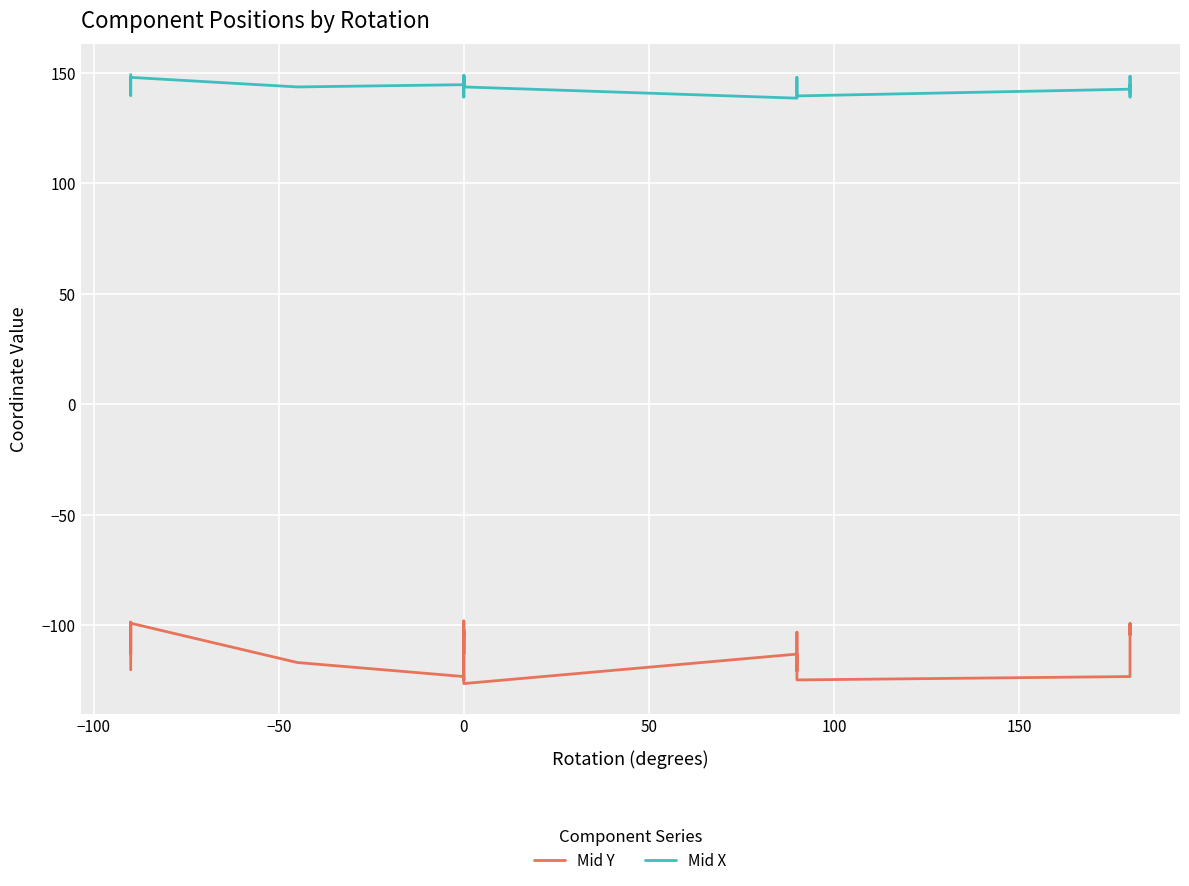

How many data points in Mid X are less than 143?

13